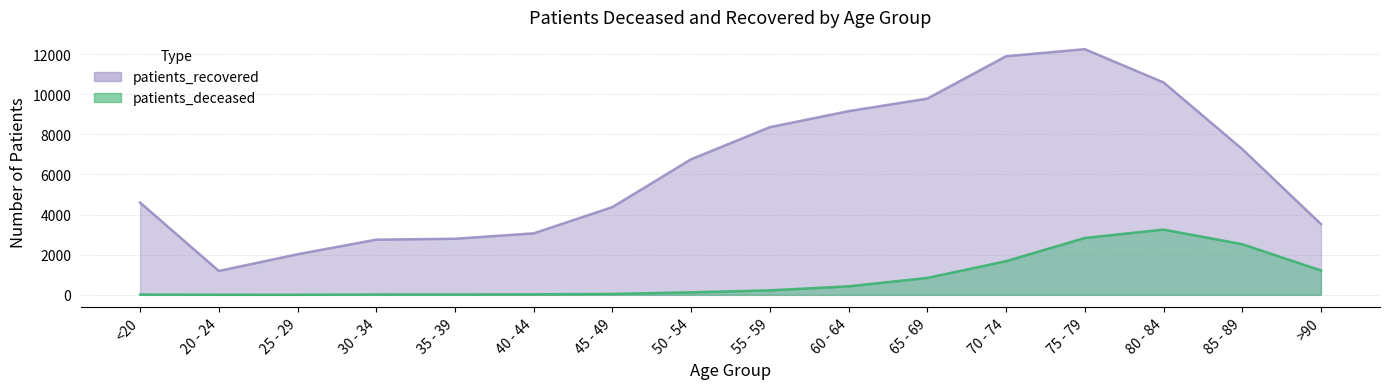

Rank the series by their average value, from highest to lowest.

patients_recovered, patients_deceased